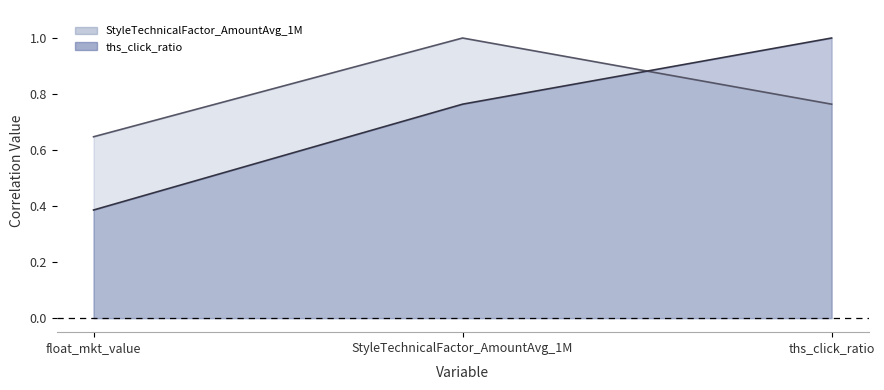

What position from the left is float_mkt_value?

1